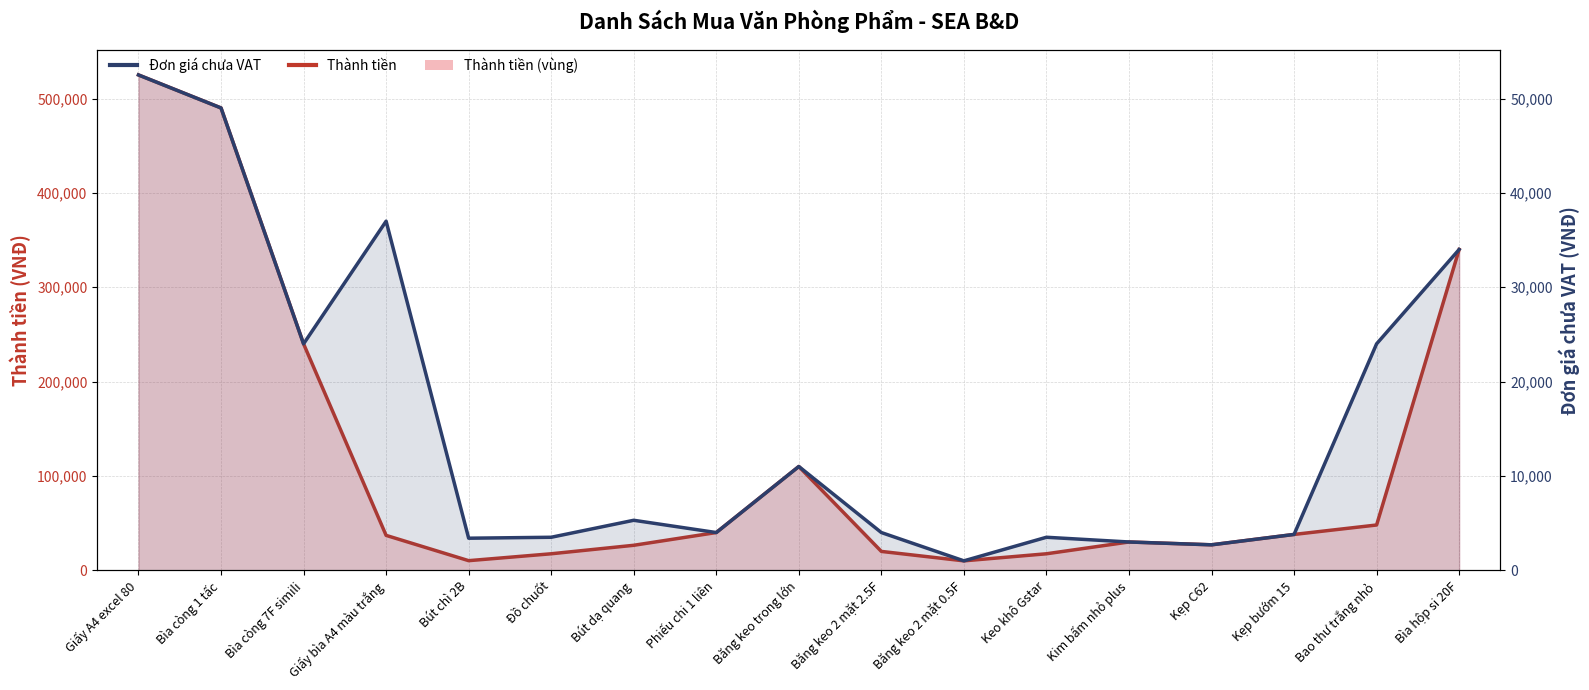

What is the label of the 11th point from the right?

Bút dạ quang